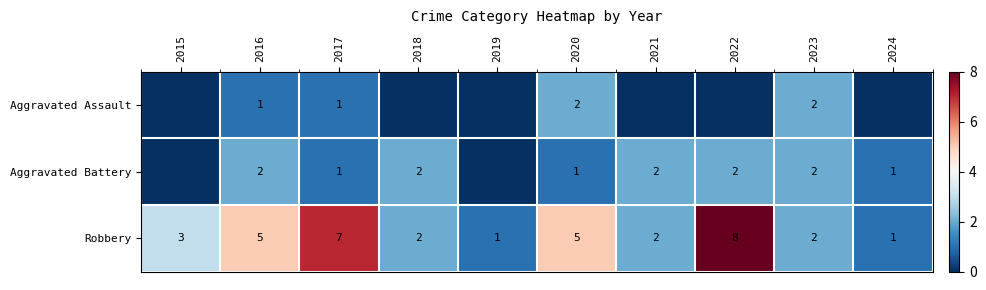

At which label is Aggravated Battery closest to 1?

2017